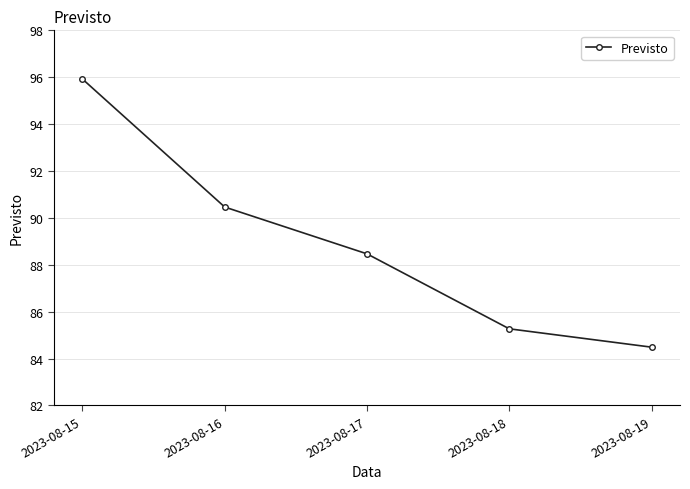

What is the average value?

88.9